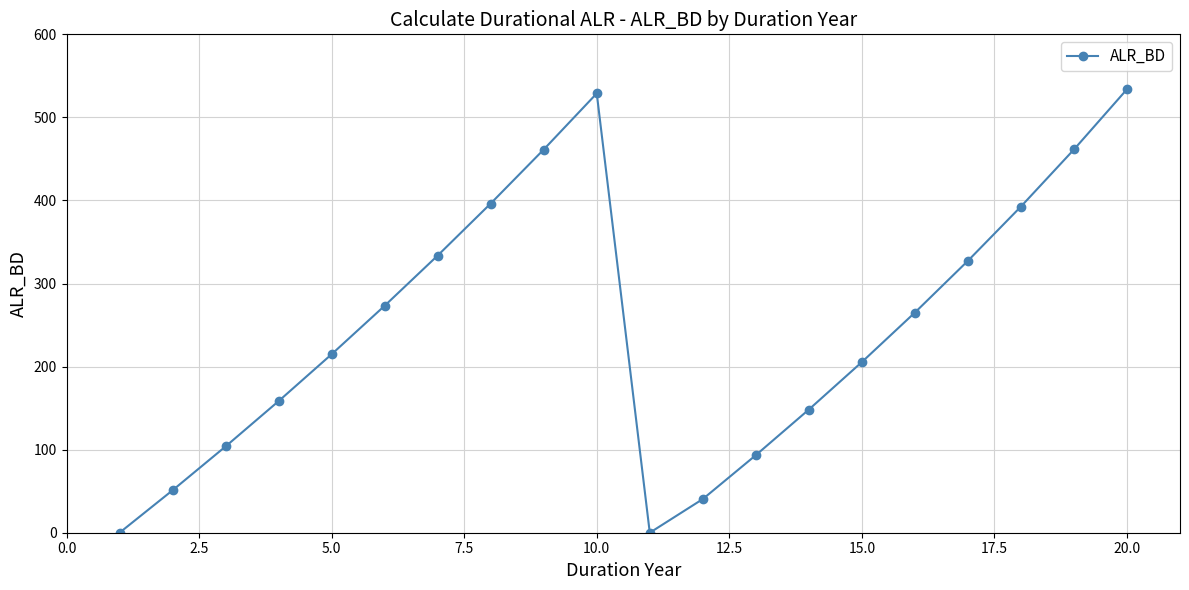

How many points are higher than both their immediate neighbors (excluding endpoints)?

1